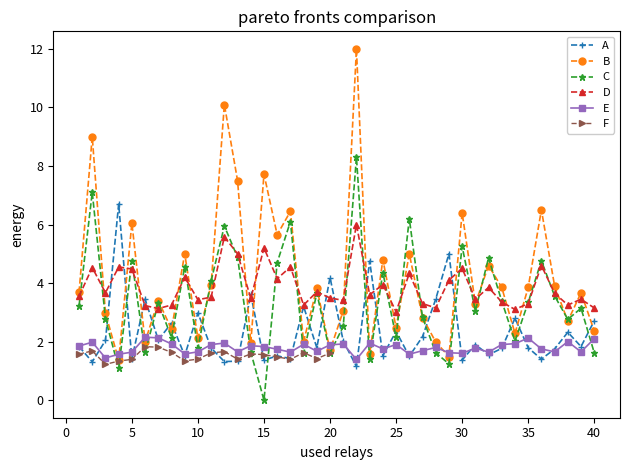

Read the Odd_A_FT value at 22.

12.0